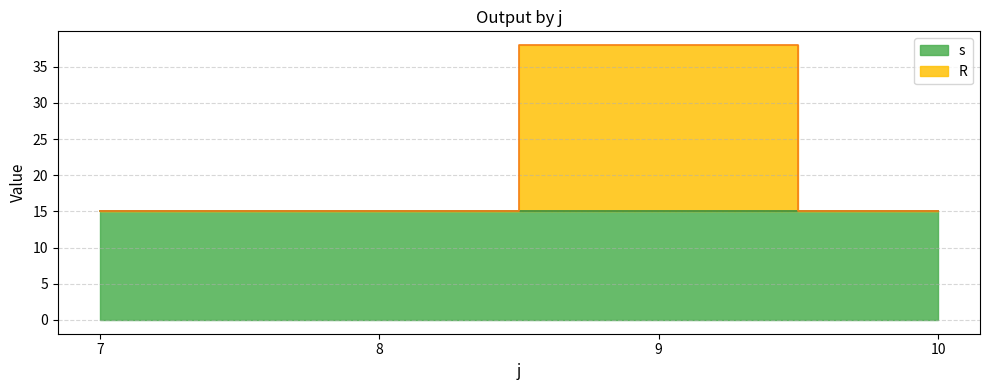

What is the minimum value shown in the chart?

15